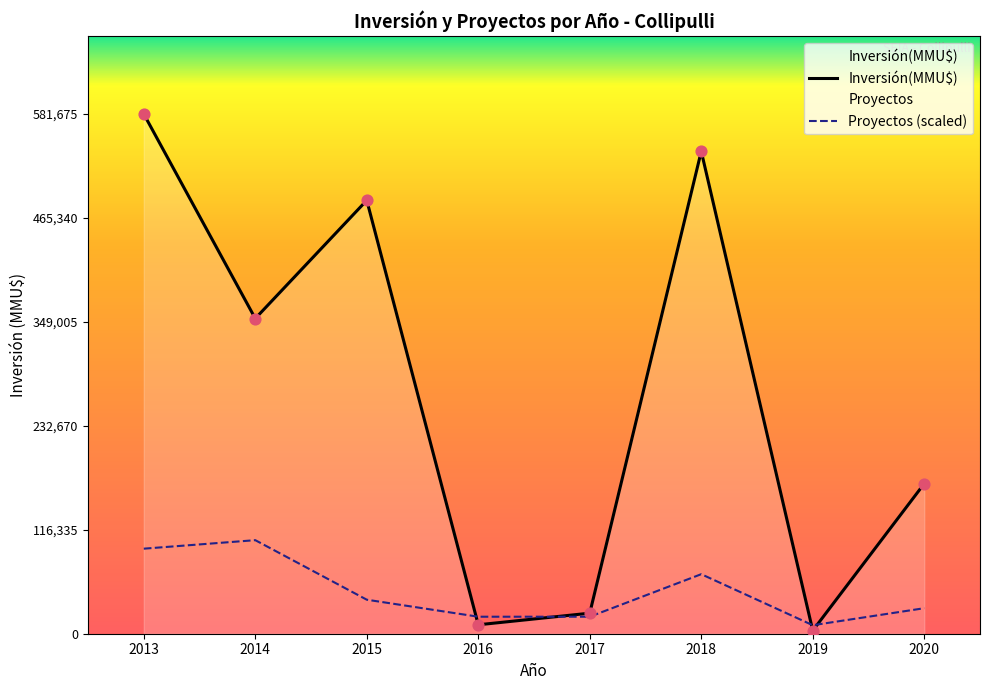

At which category is the sum across all series the highest?

2013